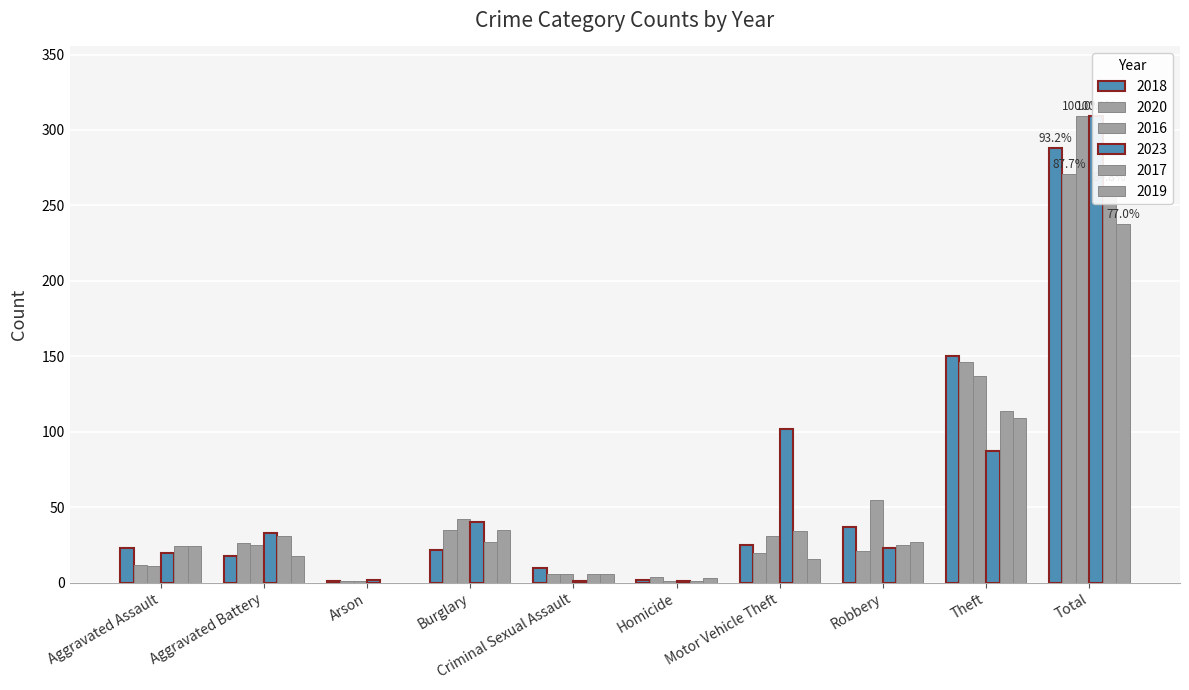

At how many categories does at least one series exceed 217?

1